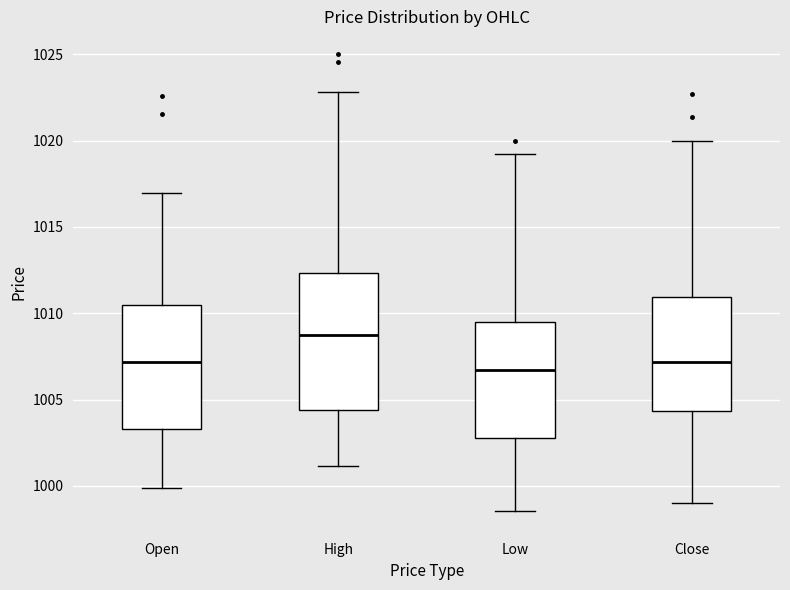

Where does the median line of the box for Open sit on the y-axis? The values are not printed on the chart, so give them approximately, as read against the axis.

1007.0